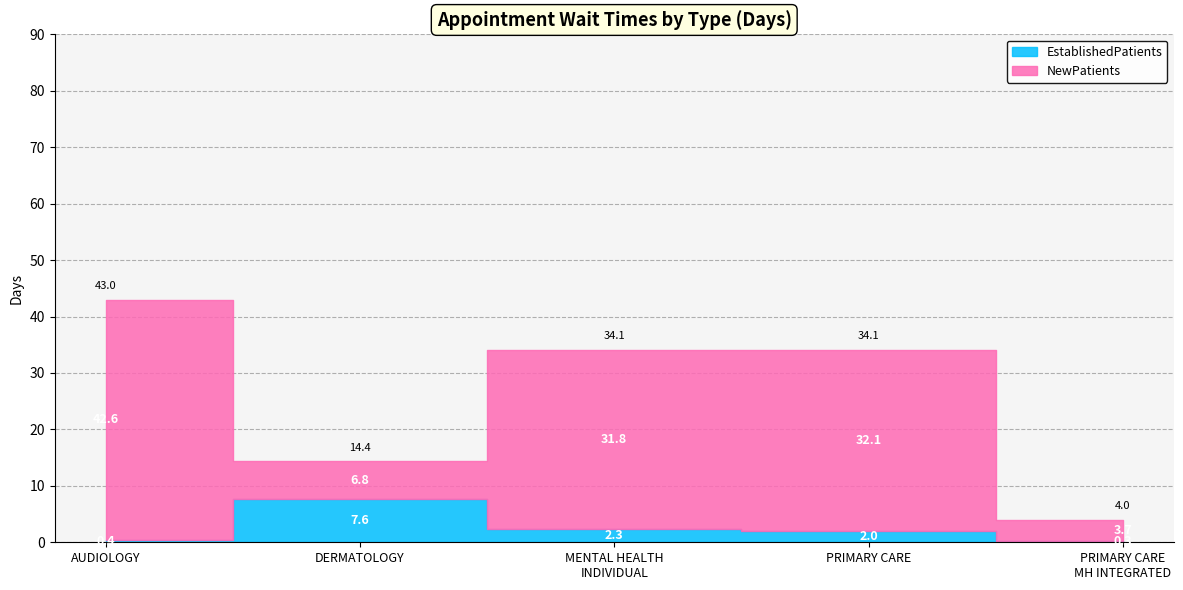

What is the maximum value shown in the chart?

42.6